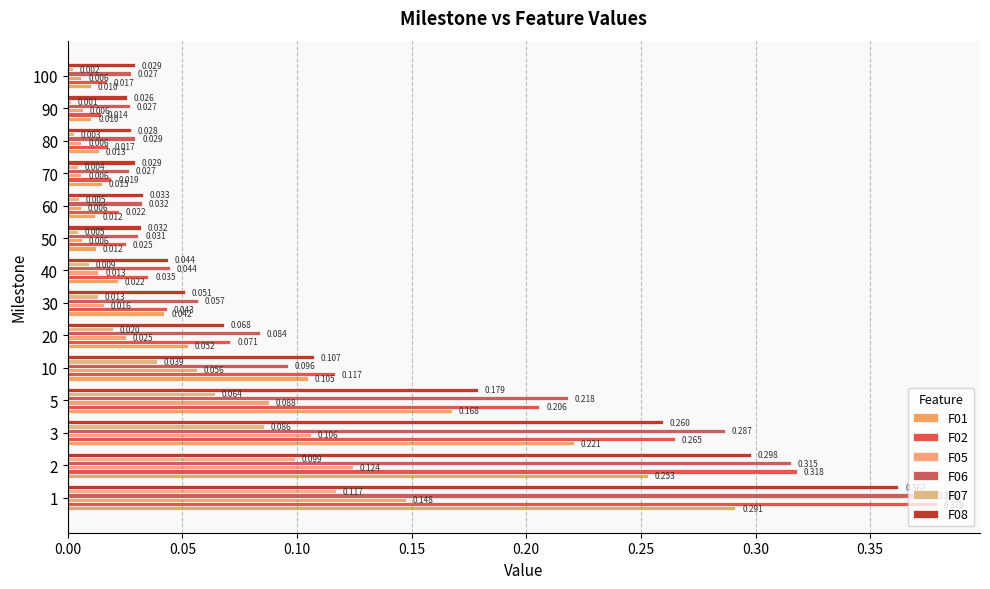

Count the number of categories in the chart.

14